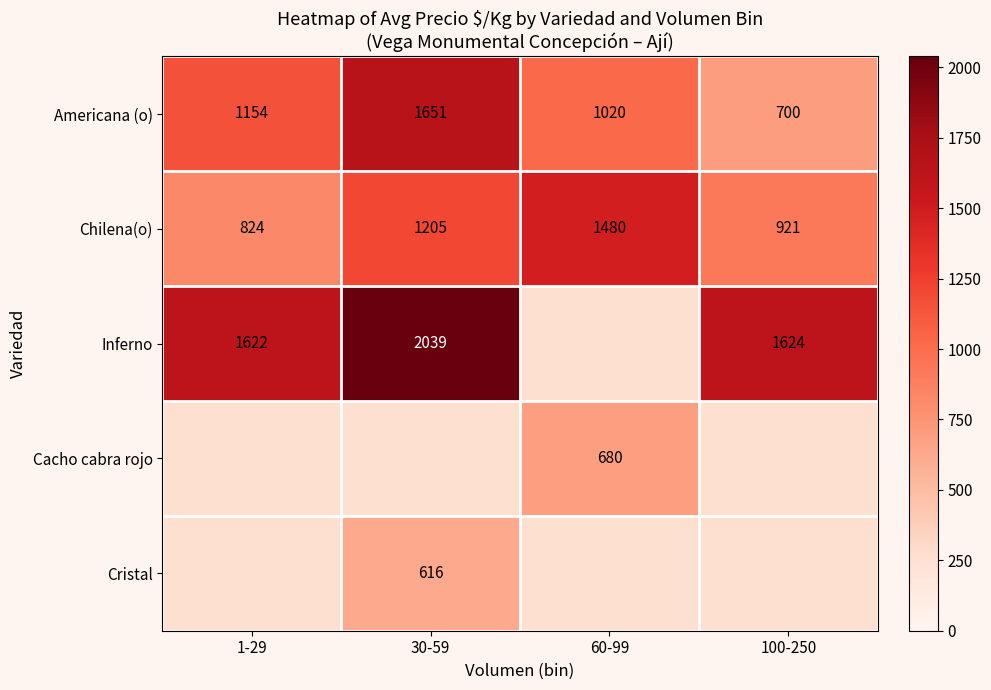

Rank the categories by Americana (o) value from lowest to highest.

100-250, 60-99, 1-29, 30-59